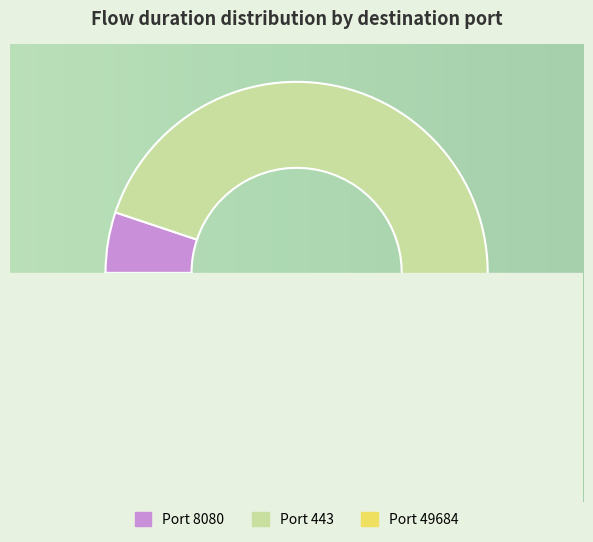

Is it true that 49684 is 0% of the pie?

True